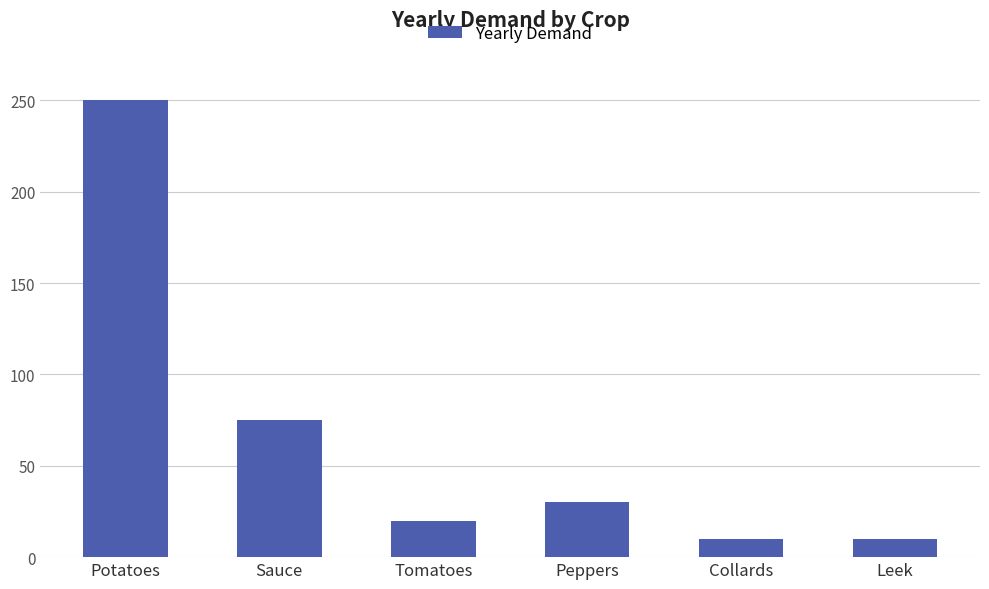

How many distinct data groups are displayed?

1